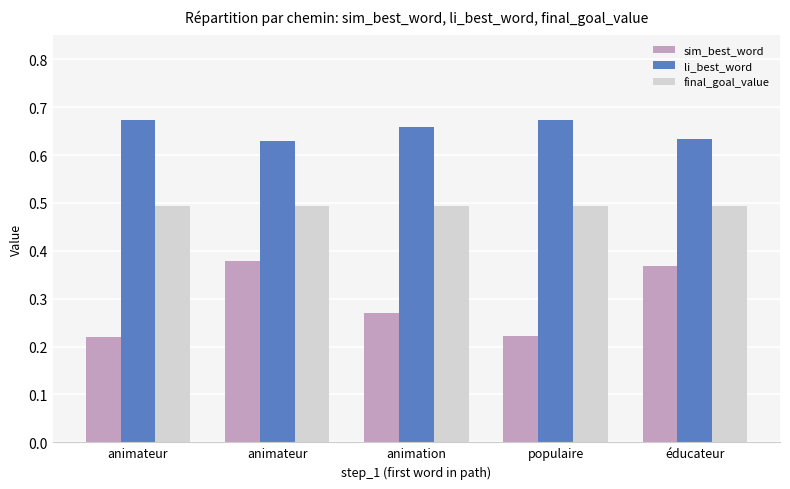

True or false: sim_best_word has a value of 0.2 at éducateur.

False